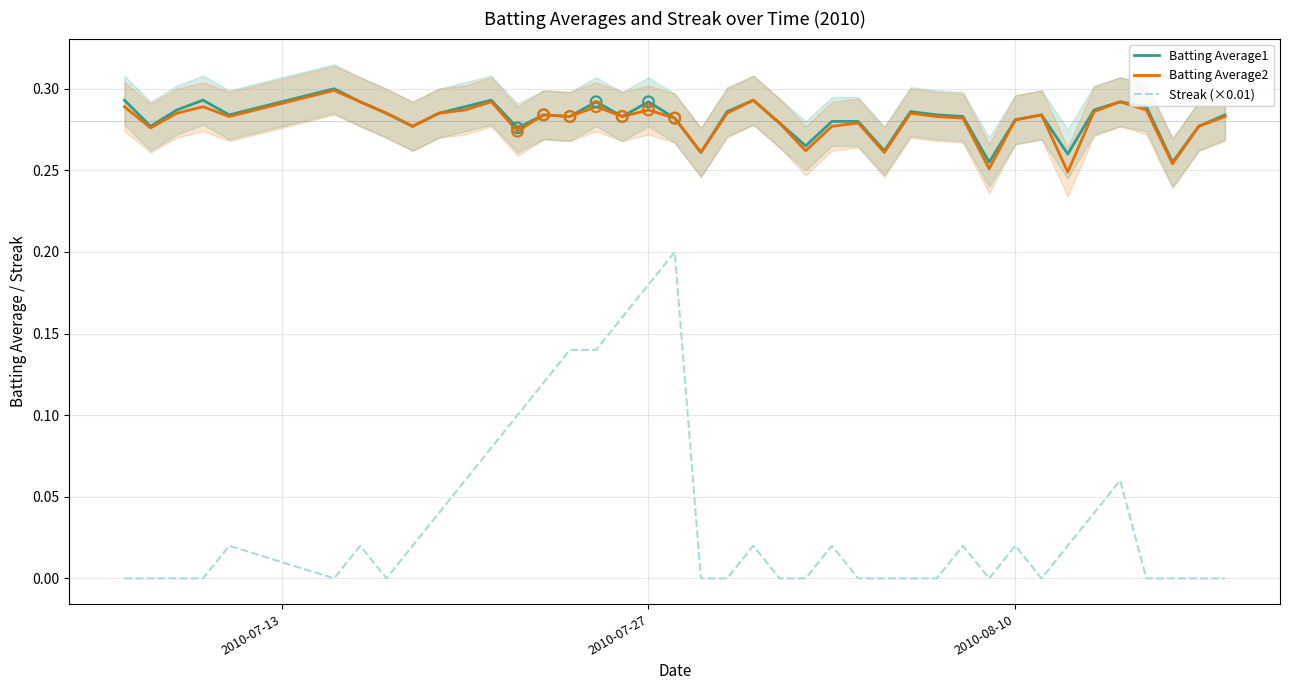

The Batting Average2 series shows 0.1 at 2010-08-10. True or false?

False